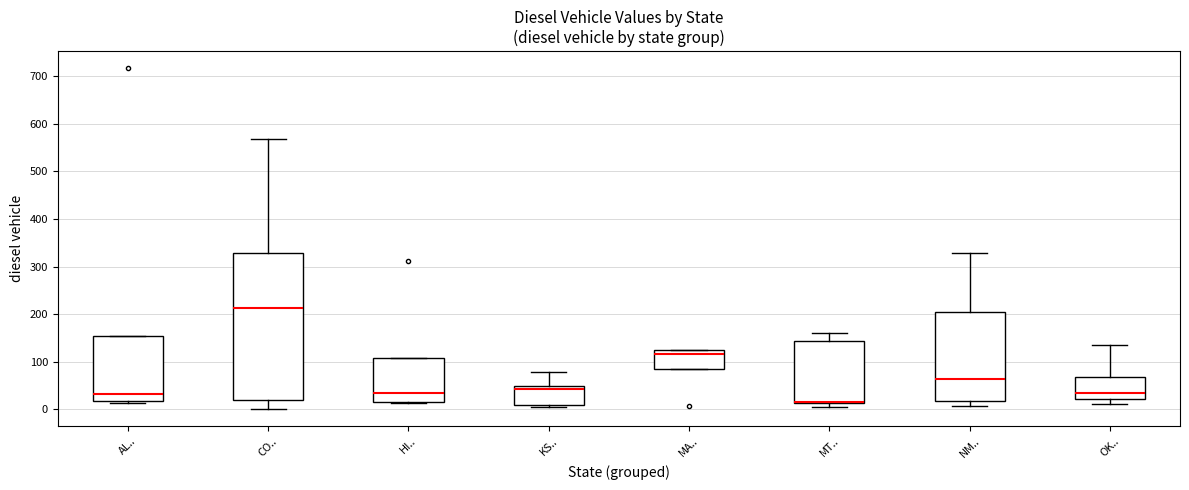

Where does the median line of the box for AL.. sit on the y-axis? The values are not printed on the chart, so give them approximately, as read against the axis.

30